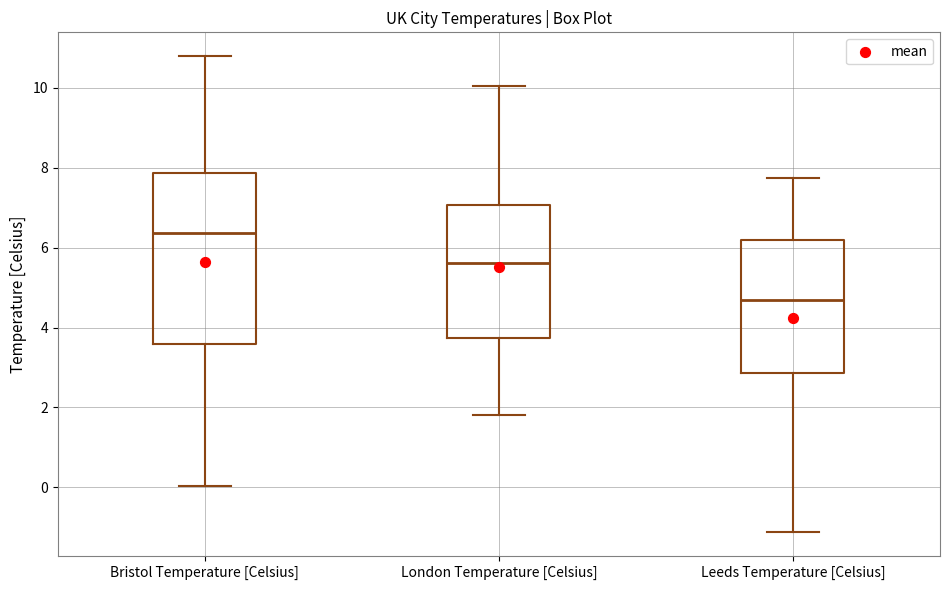

Which box is the tallest, from its lower edge to its upper edge?

Bristol Temperature [Celsius]